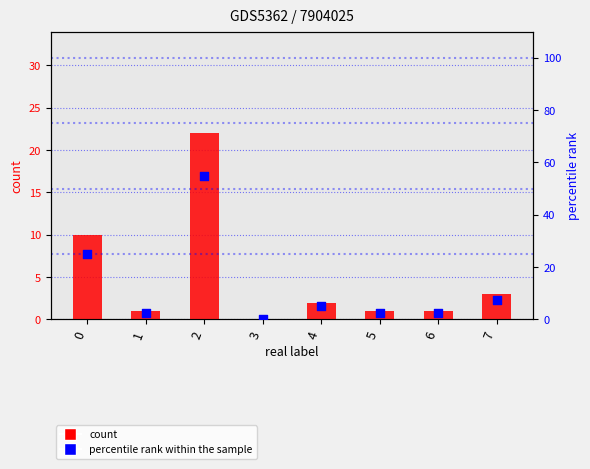

Which series has the largest Y range (max minus min)?

percentile rank within the sample